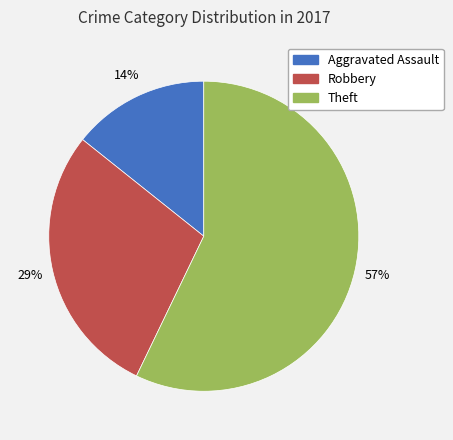

Which slice represents more than half of the pie?

Theft